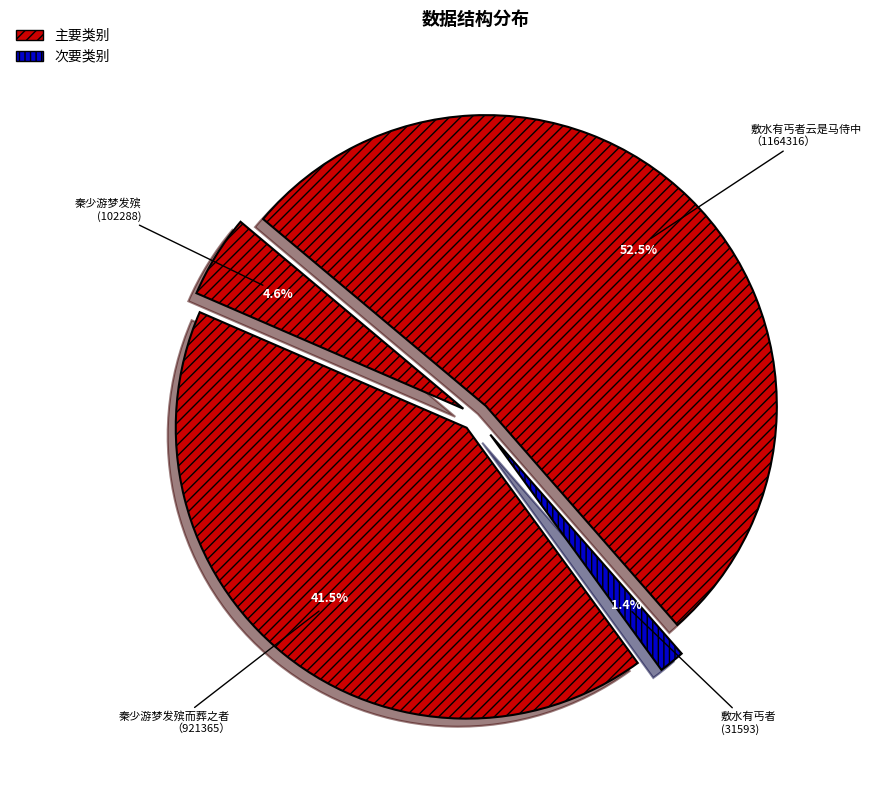

How many segments does this pie chart have?

4